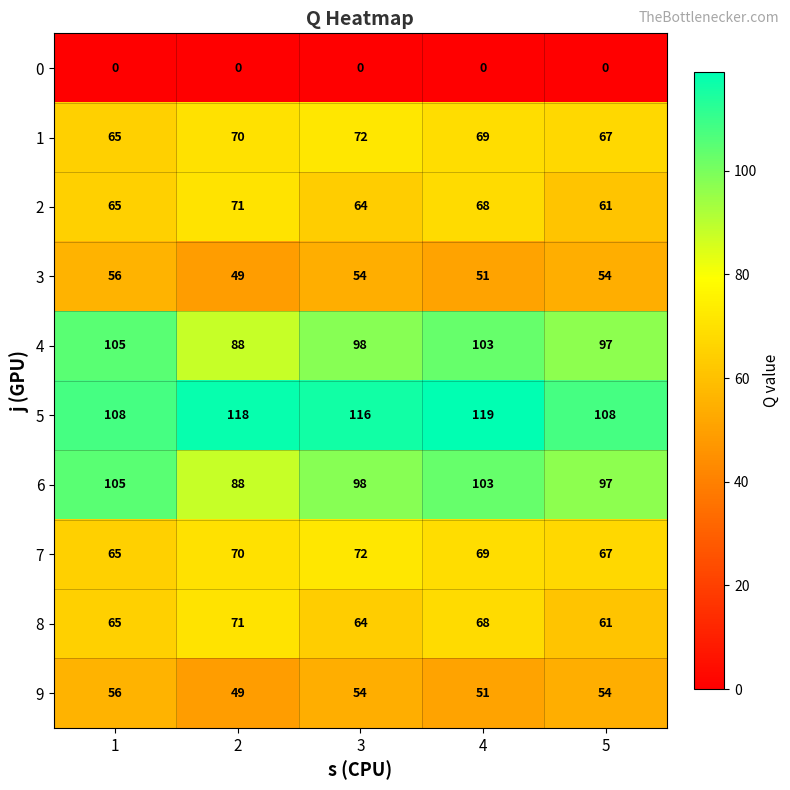

The 8 series shows 68 at 4. True or false?

True